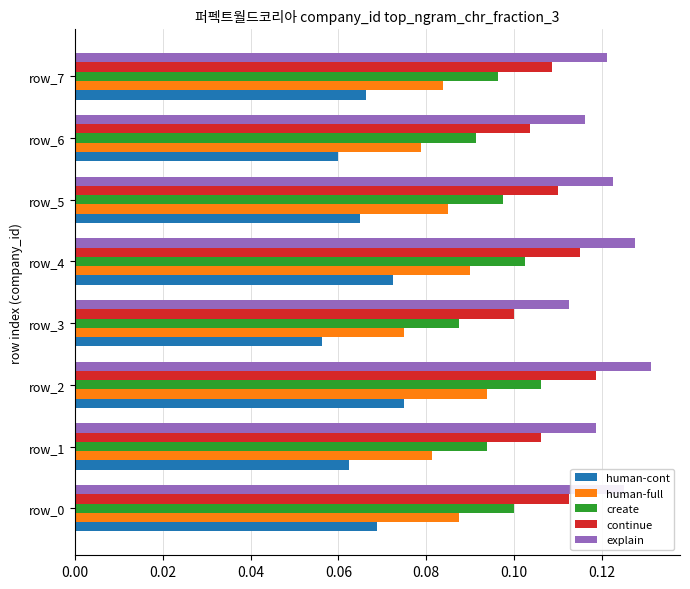

Is the value of create at row_2 greater than the value of human-full at row_6?

Yes